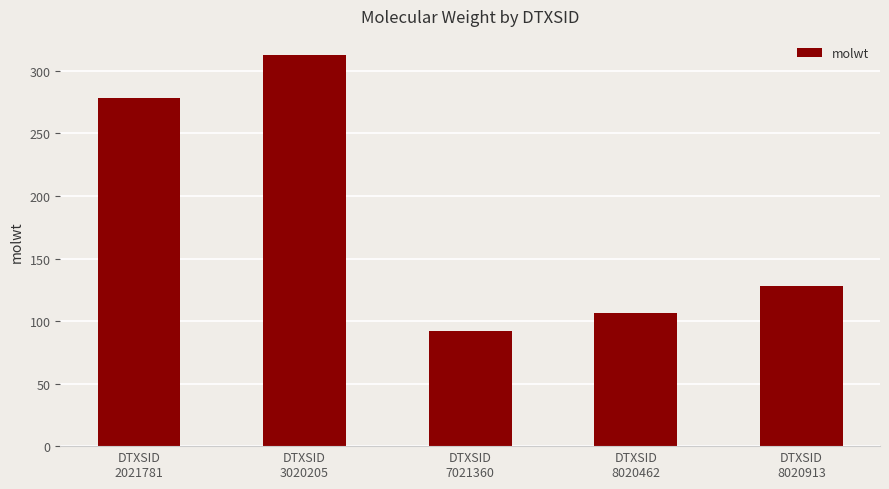

Is it true that the value at DTXSID
8020913 is 74.3?

False